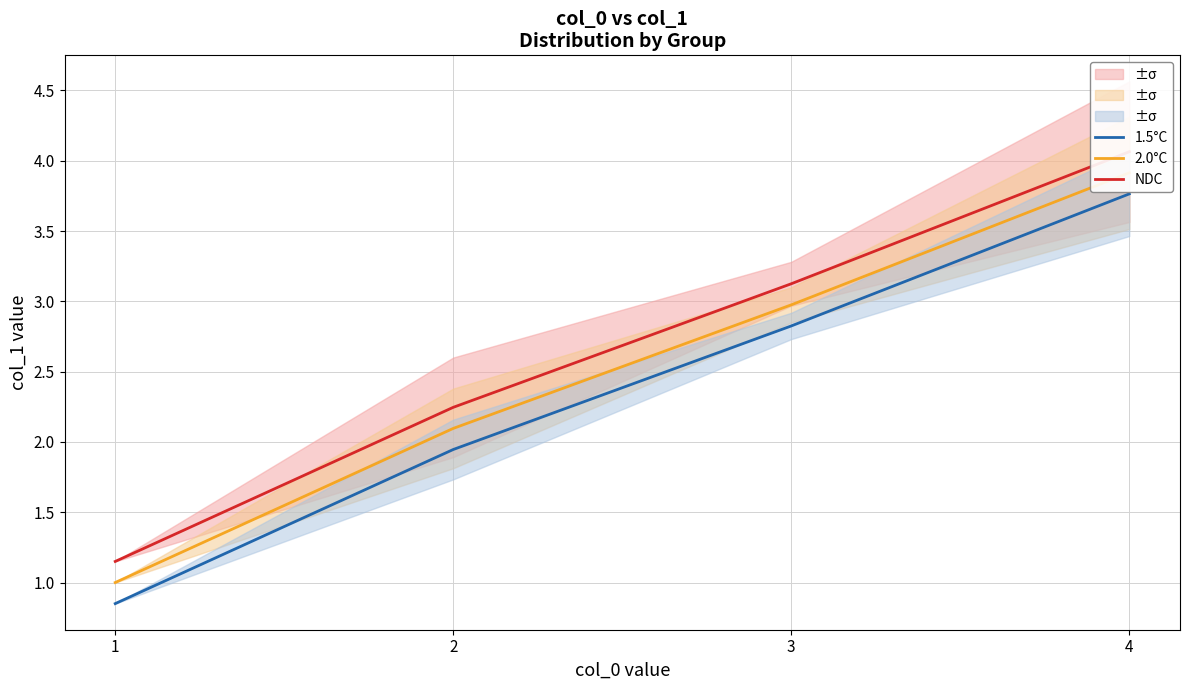

The value of 2.0°C at 3 is 3.0. True or false?

True